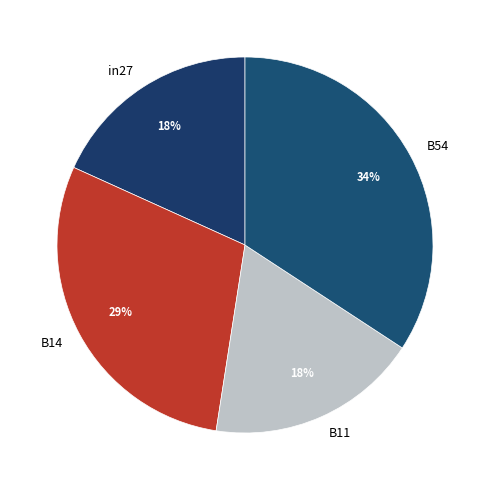

Is there any slice that represents more than half of the pie?

No